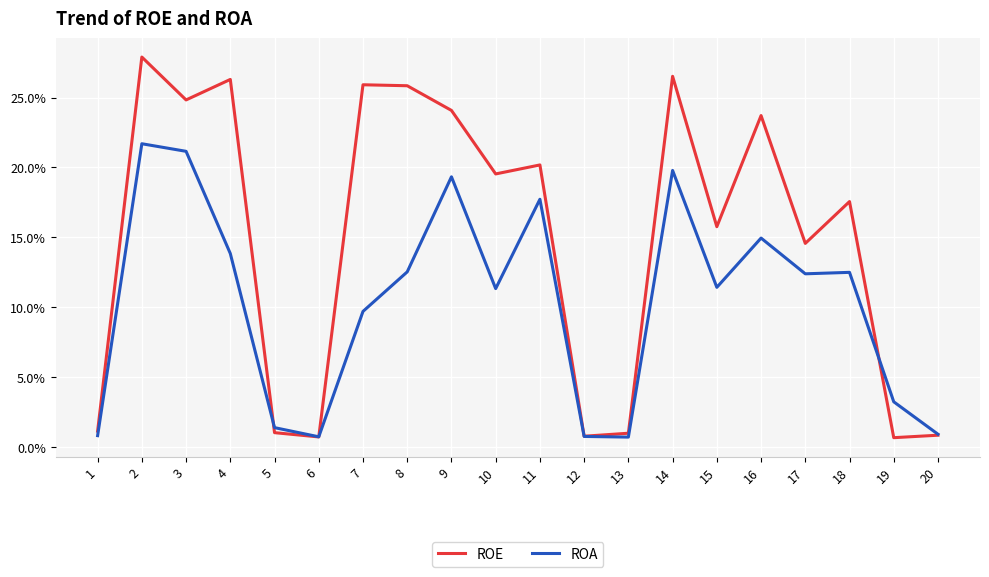

What are all the series names shown in the legend?

ROE, ROA